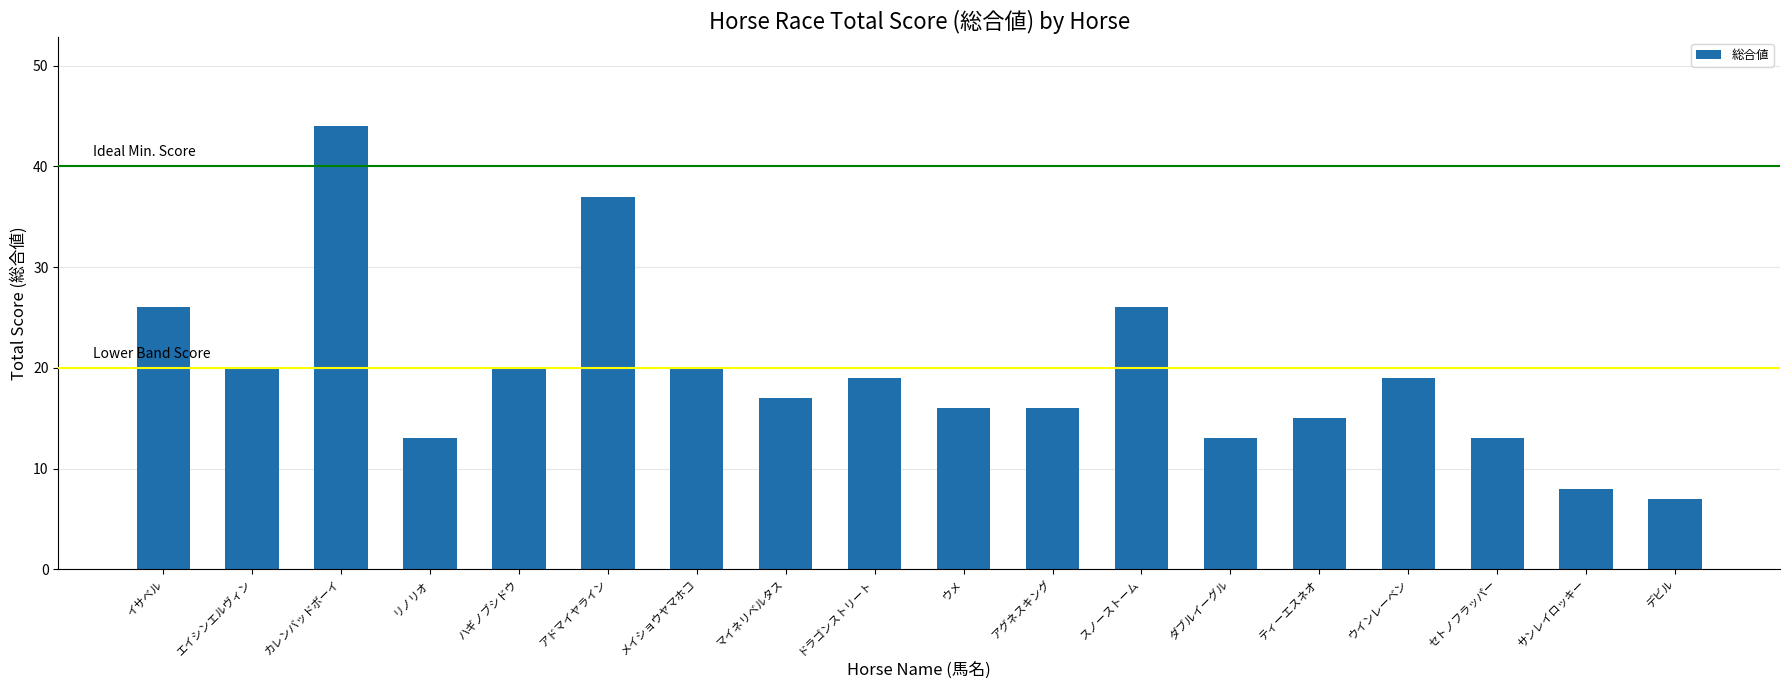

True or false: the data shows 7 at エイシンエルヴィン.

False